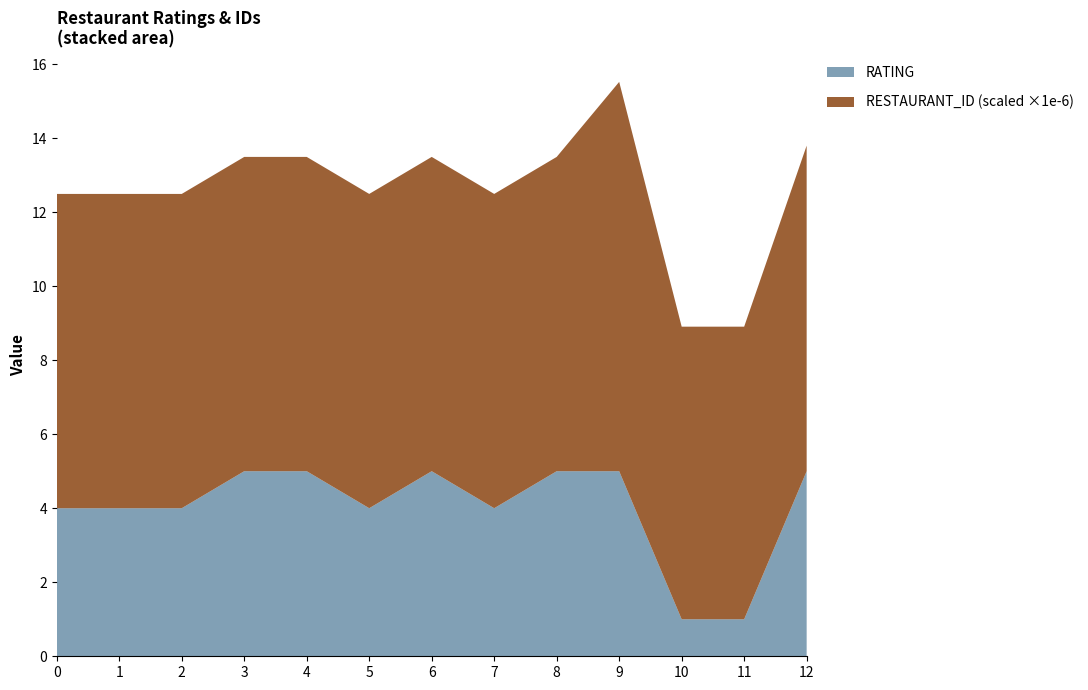

Reading left to right, transcribe all the data shown in this chart.

RATING: 4.0	4.0	4.0	5.0	5.0	4.0	5.0	4.0	5.0	5.0	1.0	1.0	5.0
RESTAURANT_ID_scaled: 8.5	8.5	8.5	8.5	8.5	8.5	8.5	8.5	8.5	10.5	7.9	7.9	8.8